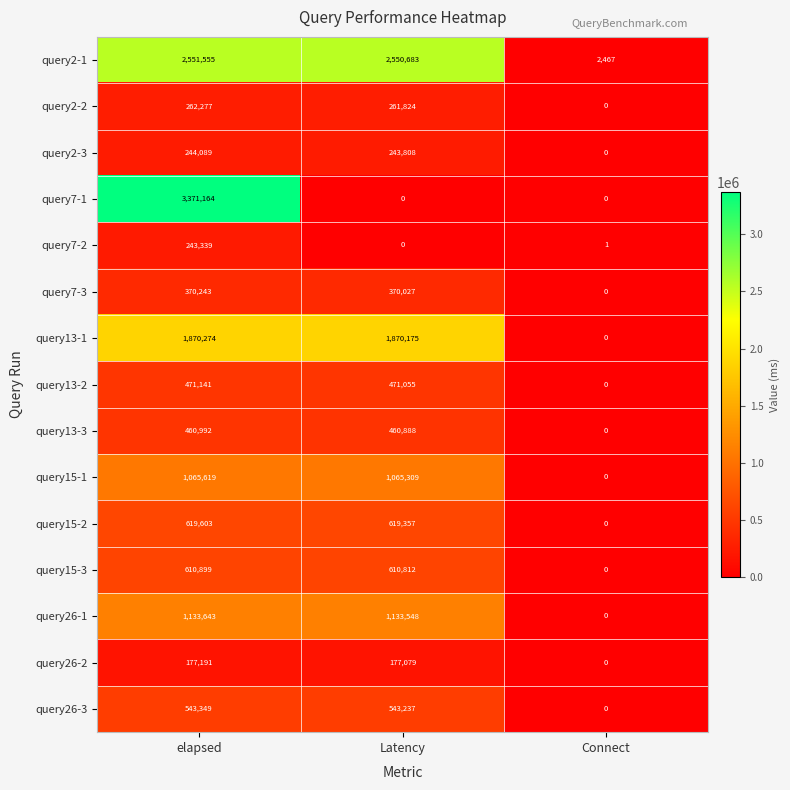

Rank the series by their maximum value, from lowest to highest.

query26-2, query7-2, query2-3, query2-2, query7-3, query13-3, query13-2, query26-3, query15-3, query15-2, query15-1, query26-1, query13-1, query2-1, query7-1